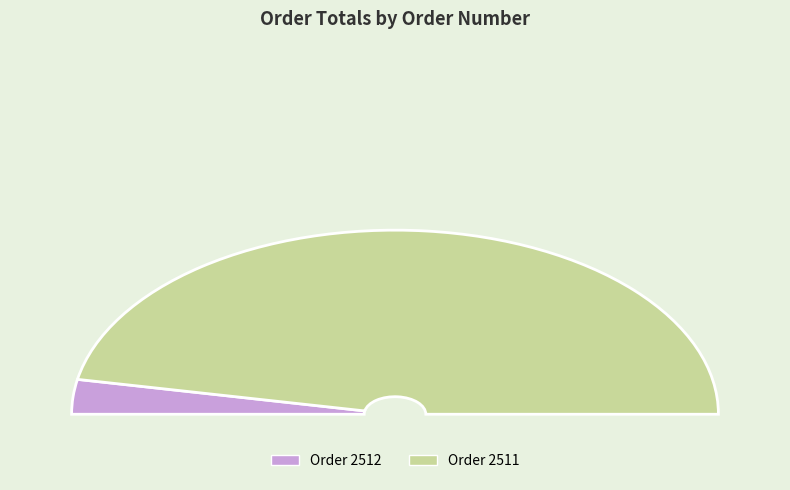

True or false: 2512 accounts for 6% of the total.

True